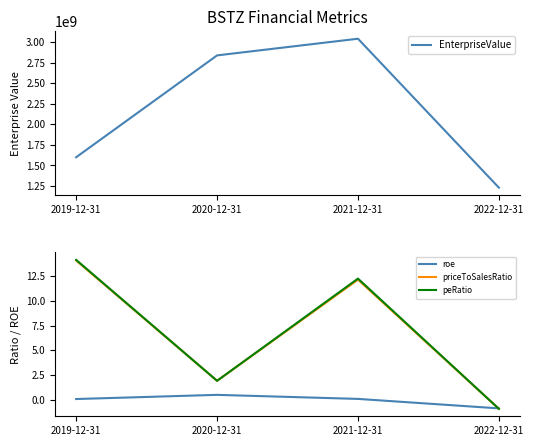

What is the label of the 3rd point from the left?

2021-12-31